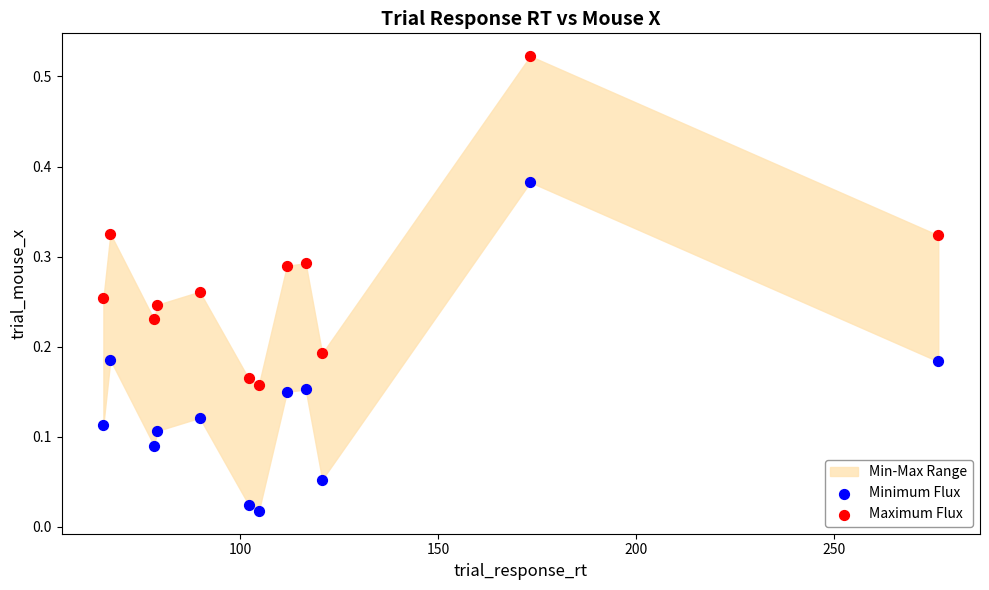

Which series reaches the minimum Y coordinate?

Minimum Flux